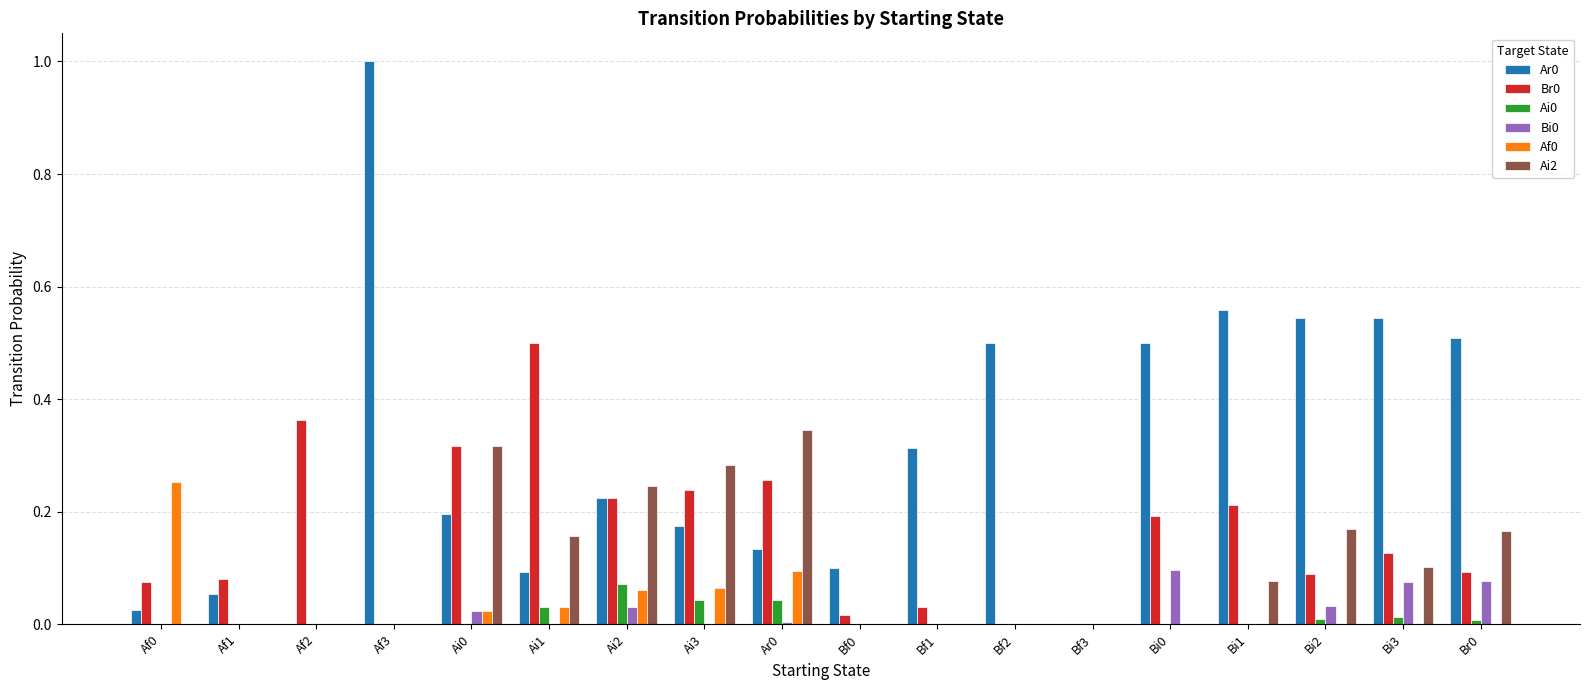

Which category has the highest value across all series?

Af3